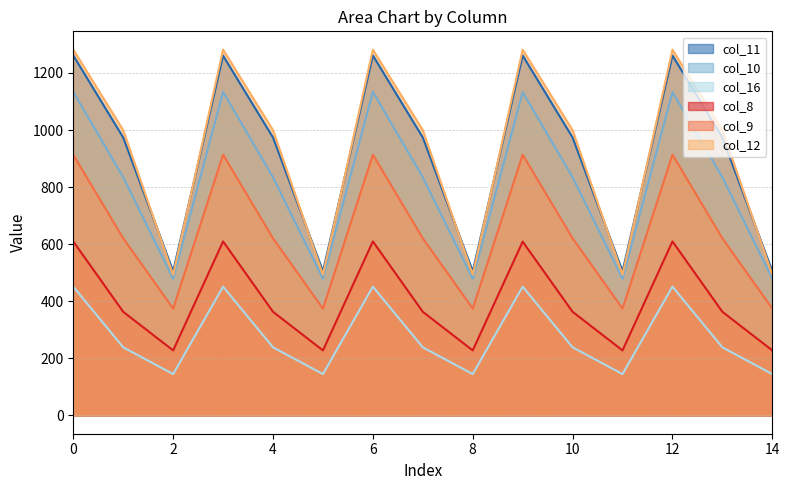

Which series has the largest total across all categories?

col_12